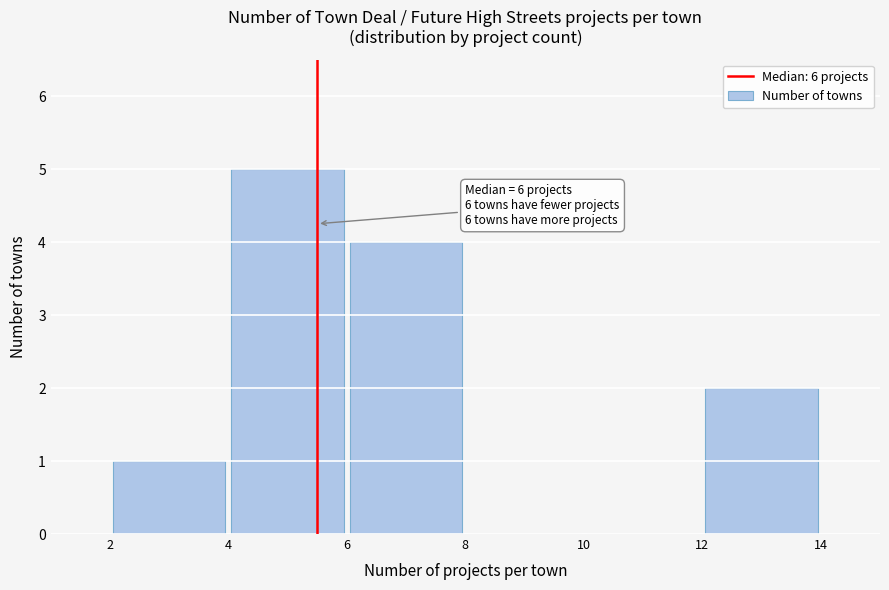

Which range on the x-axis has the tallest bar?

4 to 6